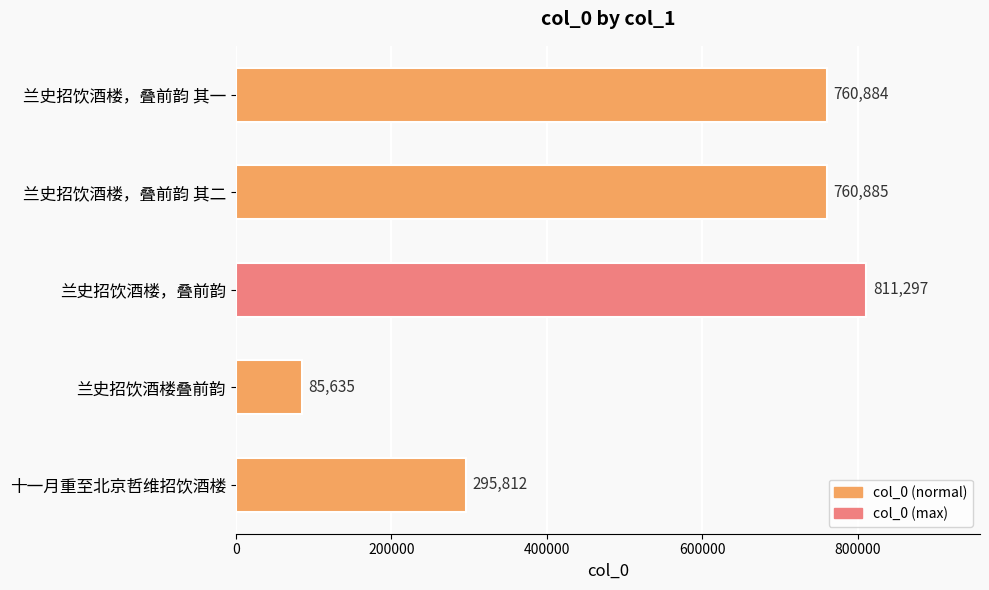

The chart shows a value of 393349 at 兰史招饮酒楼，叠前韵 其二. True or false?

False